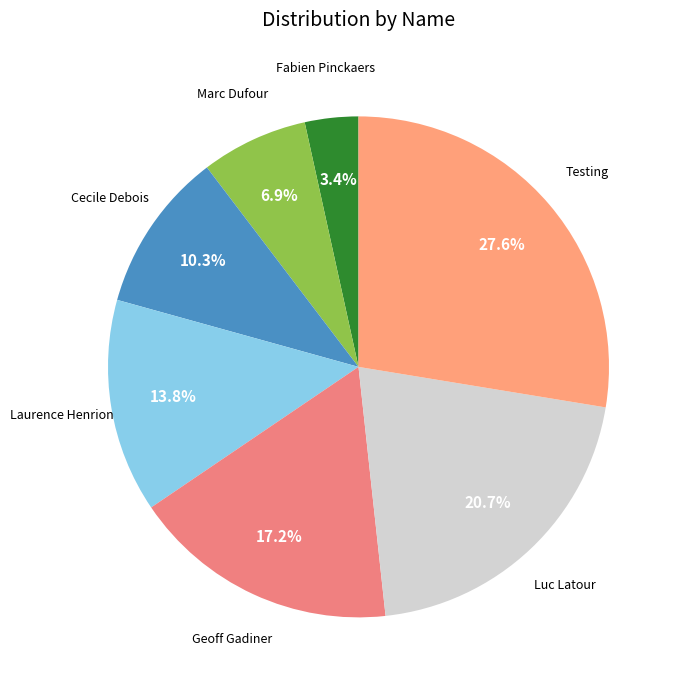

Count the number of slices in the pie.

7